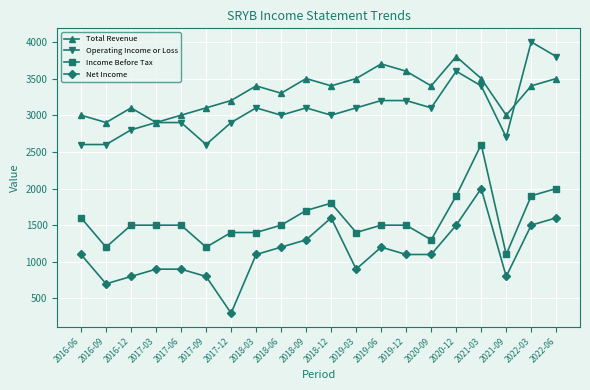

How many lines are shown in the chart?

4